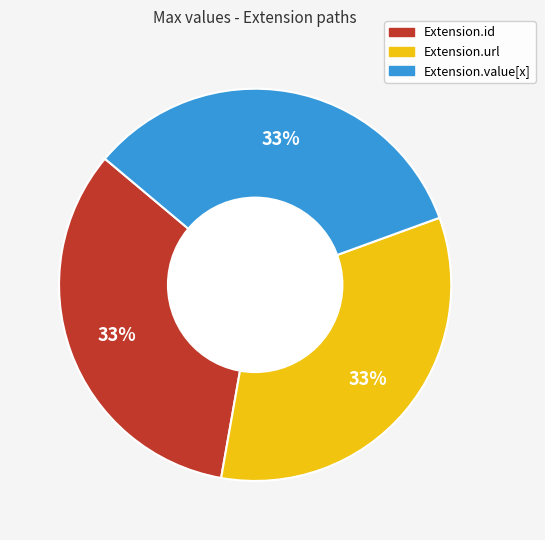

Is there any slice that represents more than half of the pie?

No